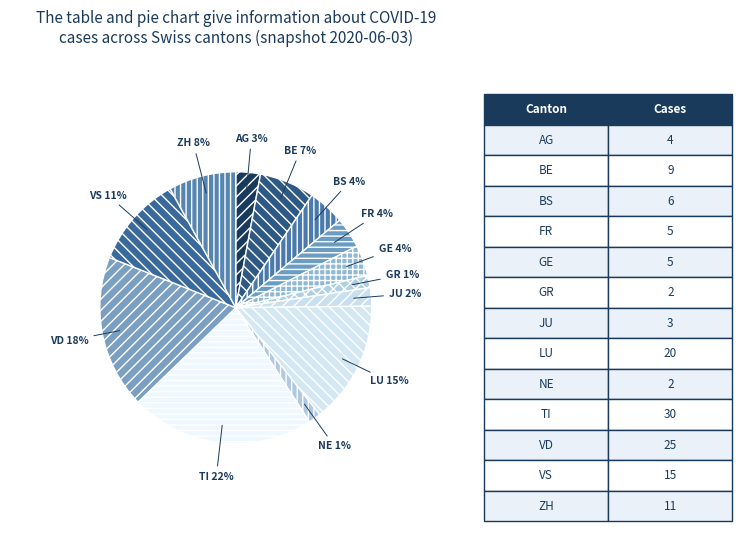

To the nearest percent, what portion does NE represent?

1%